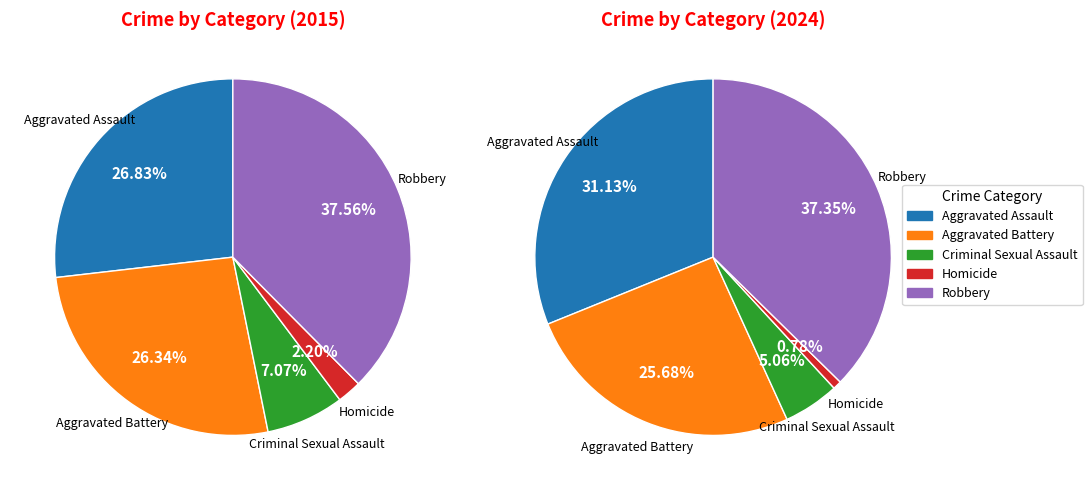

The Aggravated Assault slice represents 15% of the pie. True or false?

False